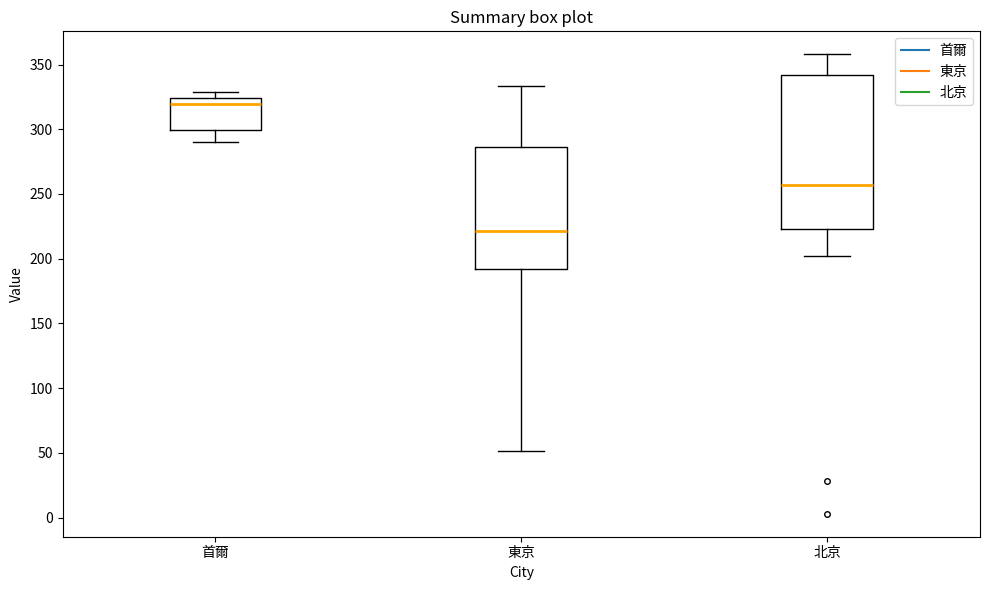

Which box has the lowest median line?

東京